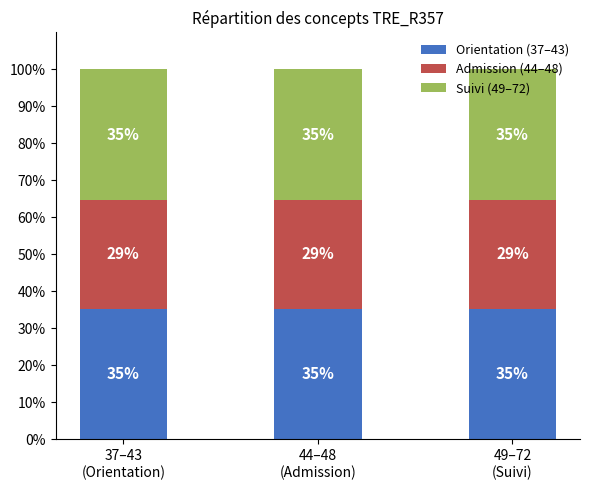

Which series changed the most between 37–43
(Orientation) and 49–72
(Suivi)?

Orientation (37–43)